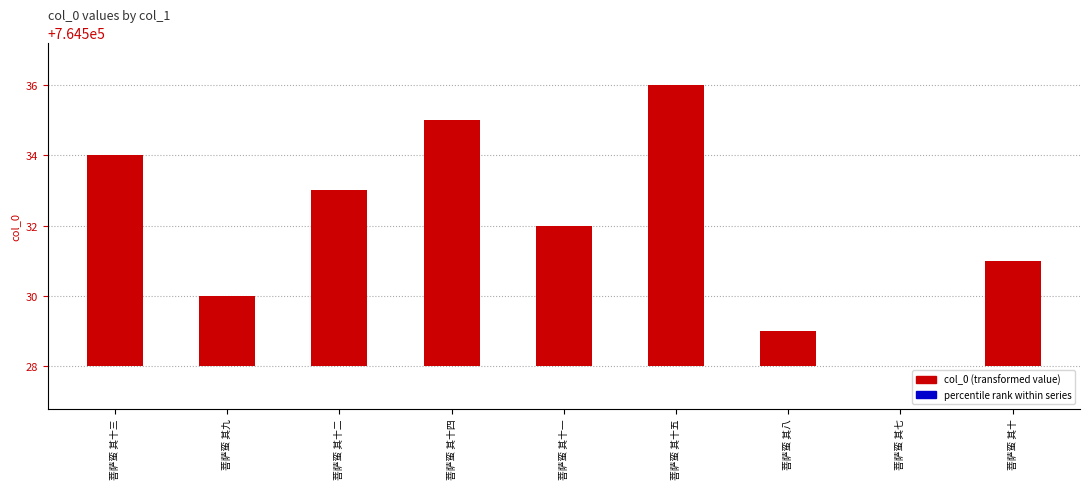

Is the value of col_0 at 菩萨蛮 其十二 greater than the value of percentile rank within series at 菩萨蛮 其九?

No